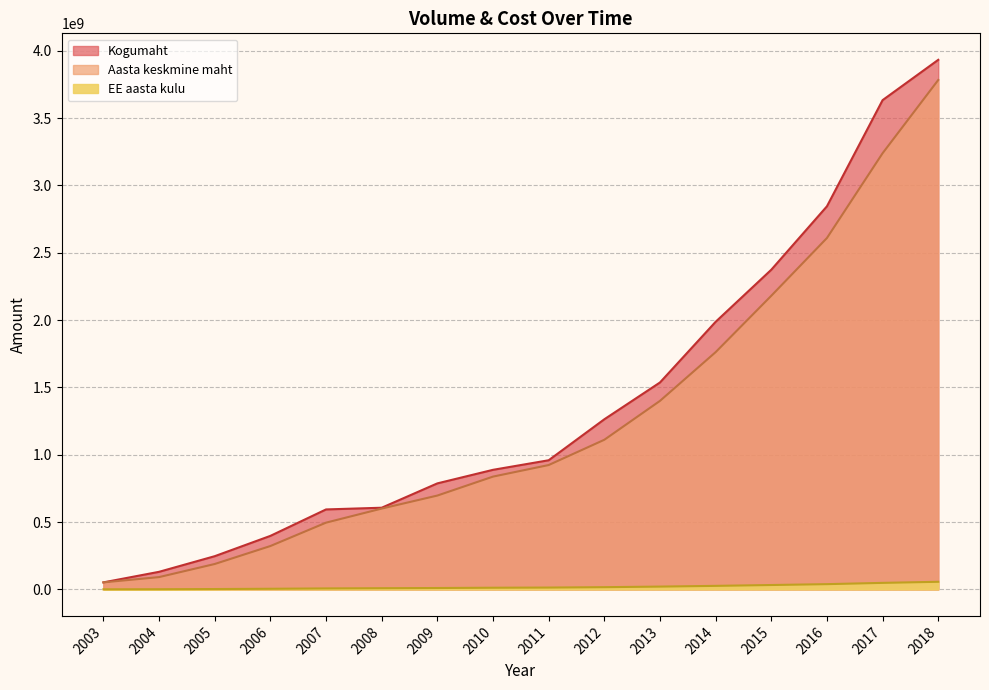

Count the number of categories in the chart.

16